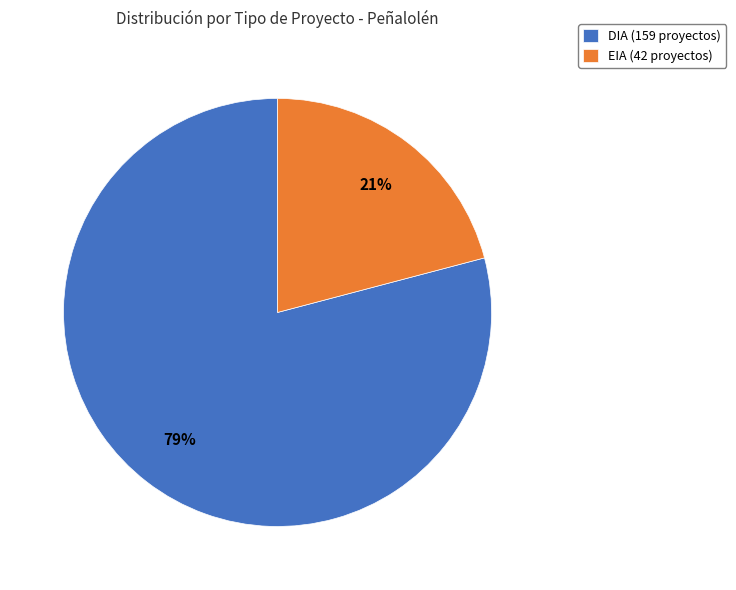

True or false: EIA accounts for 21% of the total.

True